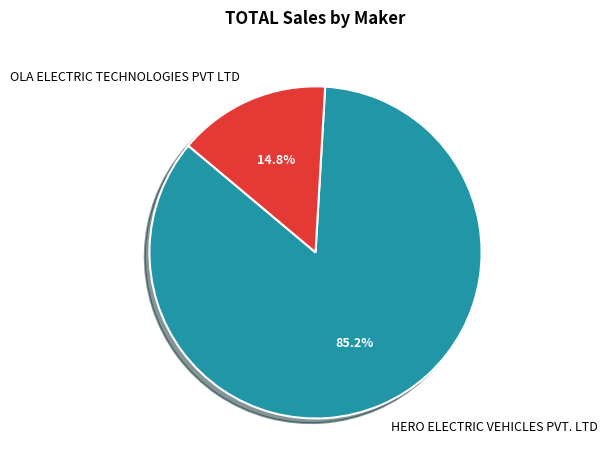

Does OLA ELECTRIC TECHNOLOGIES PVT LTD account for over 50% of the chart?

No